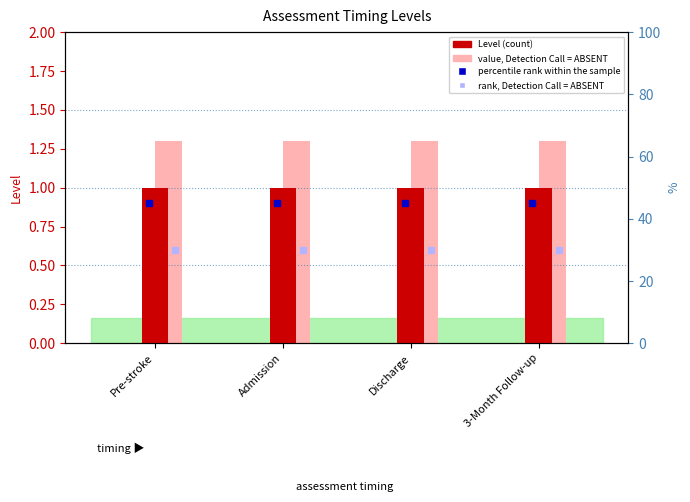

Which series has the largest range (max minus min)?

Level